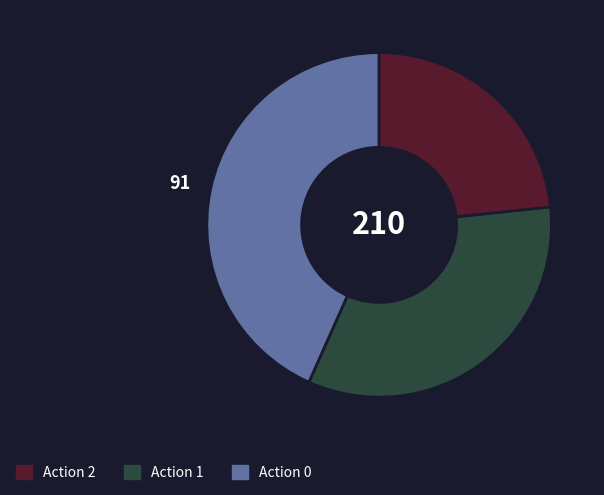

Is there a majority slice in this chart?

No